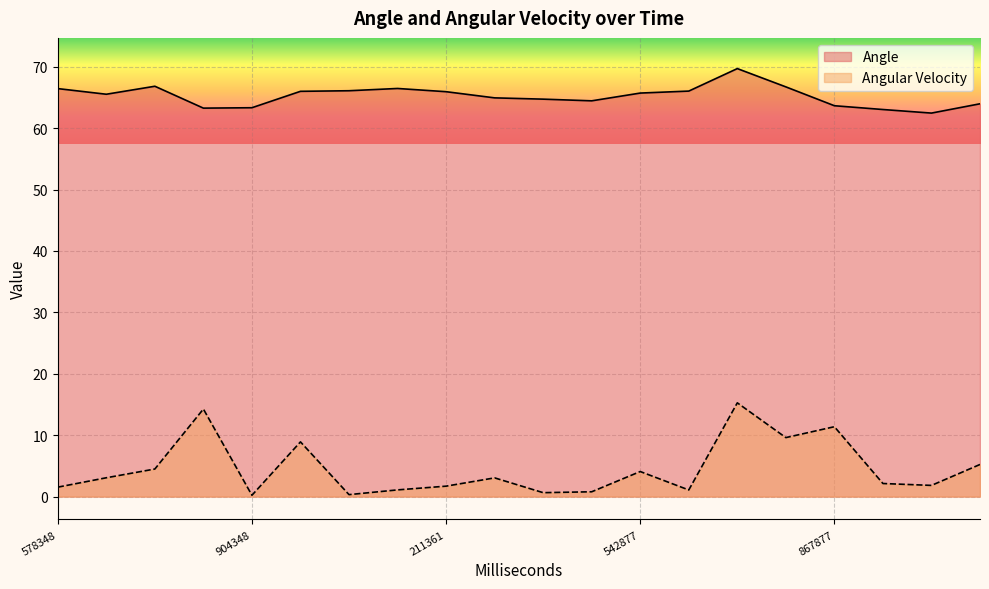

Does the chart display data point markers on the line(s)?

No